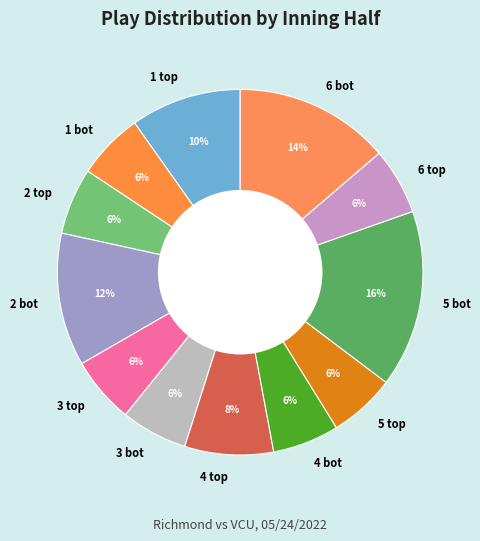

Count the number of slices in the pie.

12